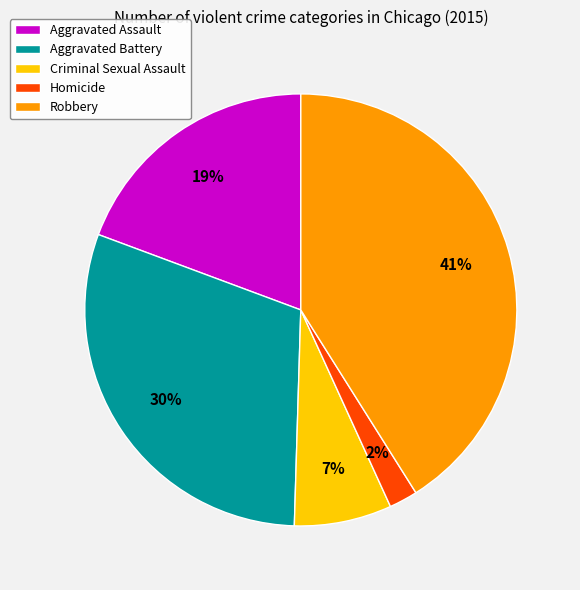

How many segments does this pie chart have?

5